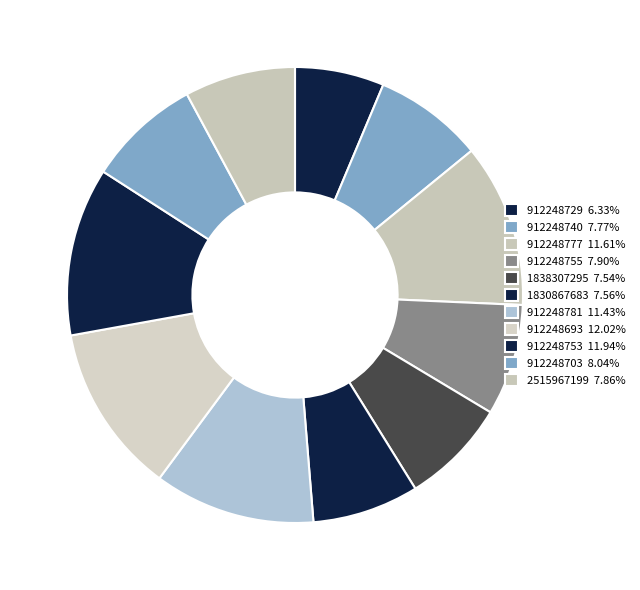

Does any single category account for the majority?

No